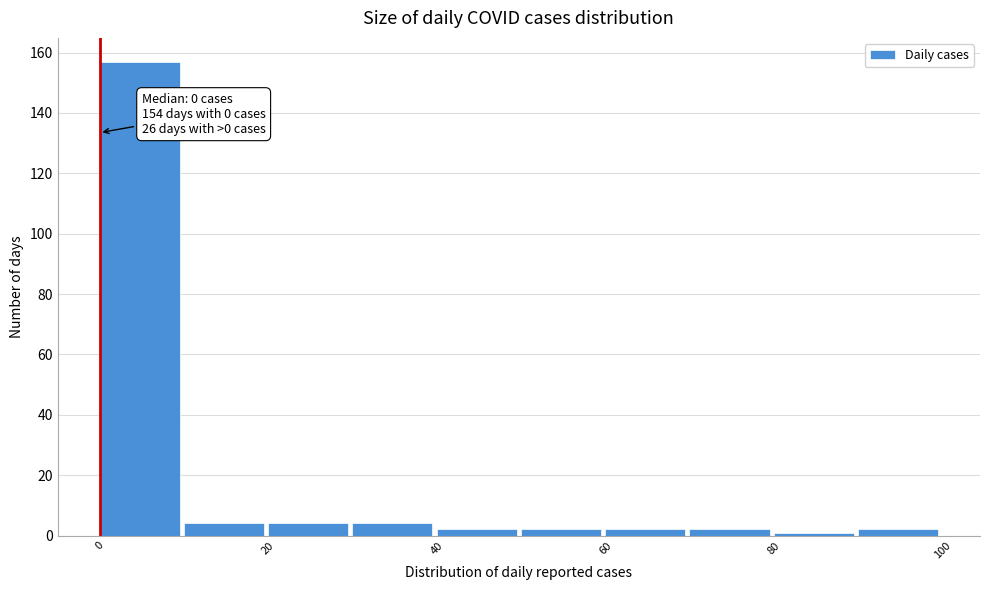

Which range on the x-axis has the tallest bar?

0 to 10